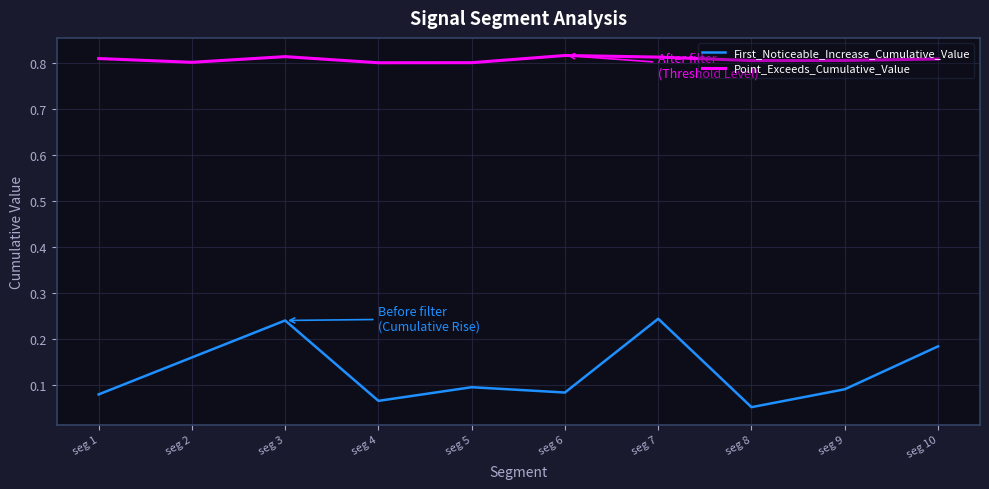

True or false: First_Noticeable_Increase_Cumulative_Value has more than 1 interior local peaks.

True